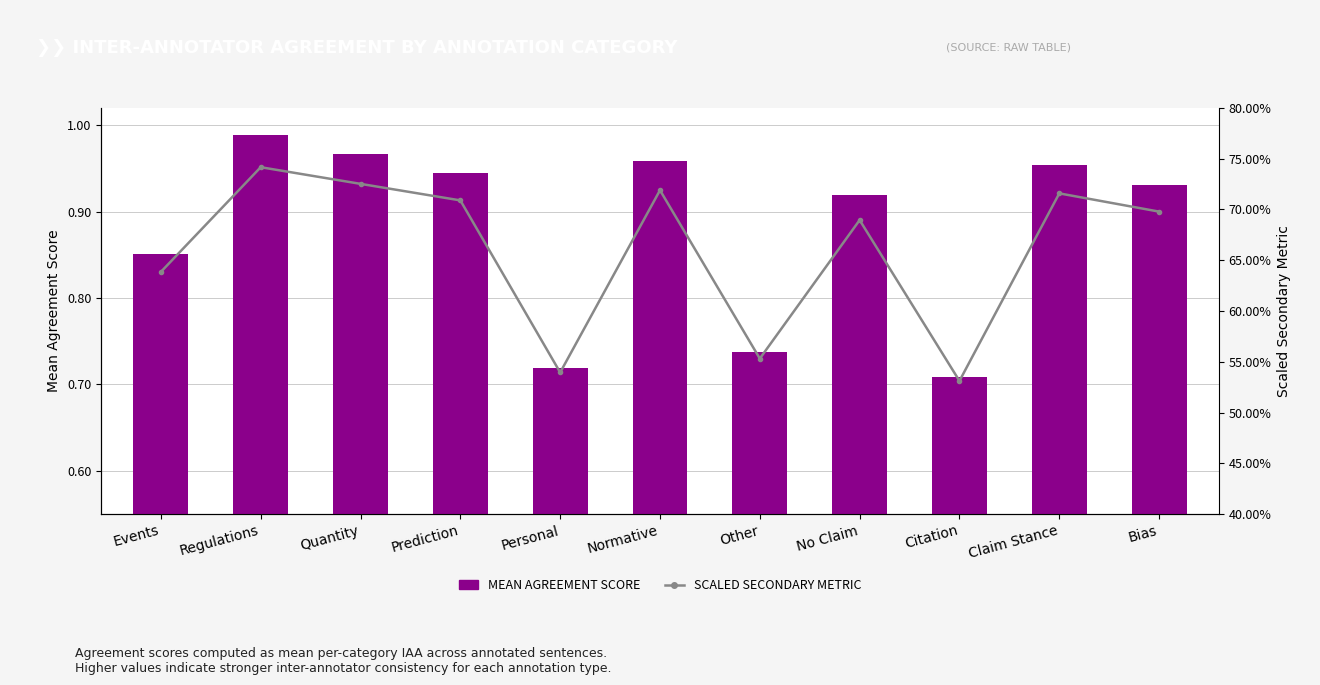

What is the value of the SCALED SECONDARY METRIC bar at the 1st from the left?

0.6